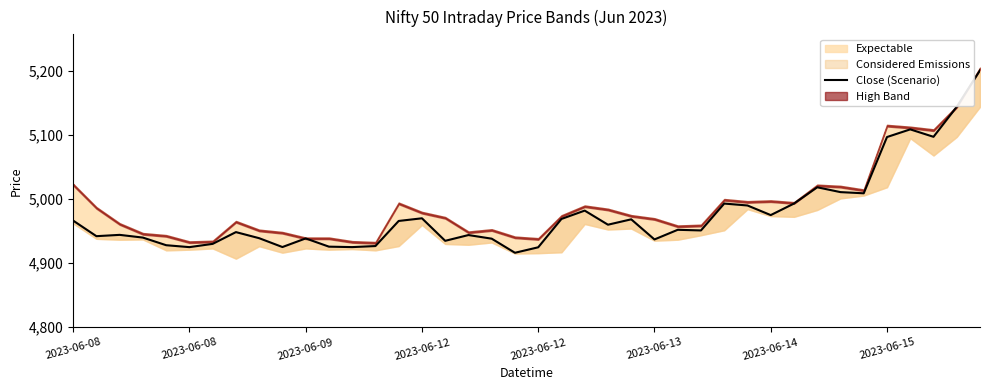

The chart shows a value of 3369.1 at 16. True or false?

False